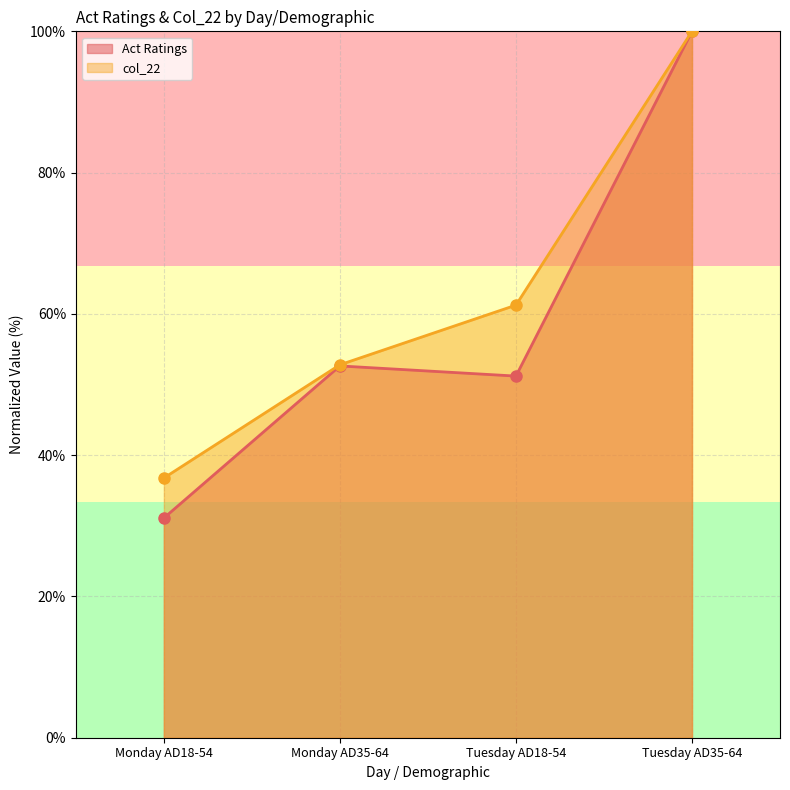

How many categories are shown in the chart?

4